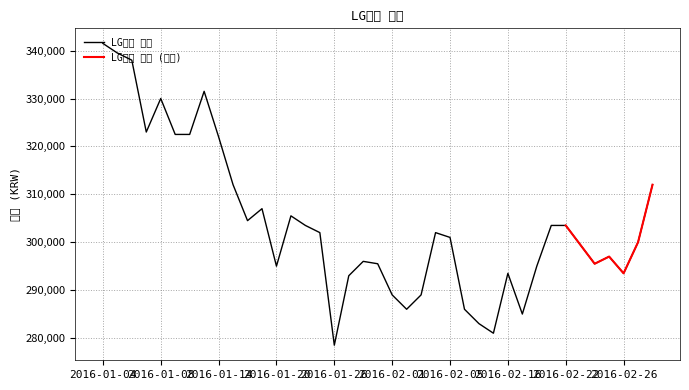

The chart shows a value of 497214 at 2016-01-15. True or false?

False